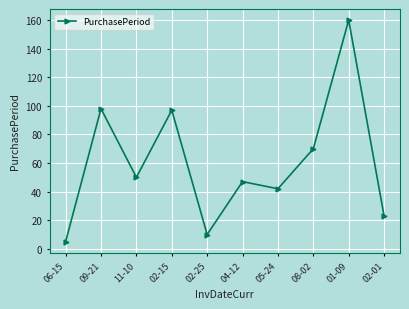

How many interior local valleys (lower than both neighbors) does the data have?

3